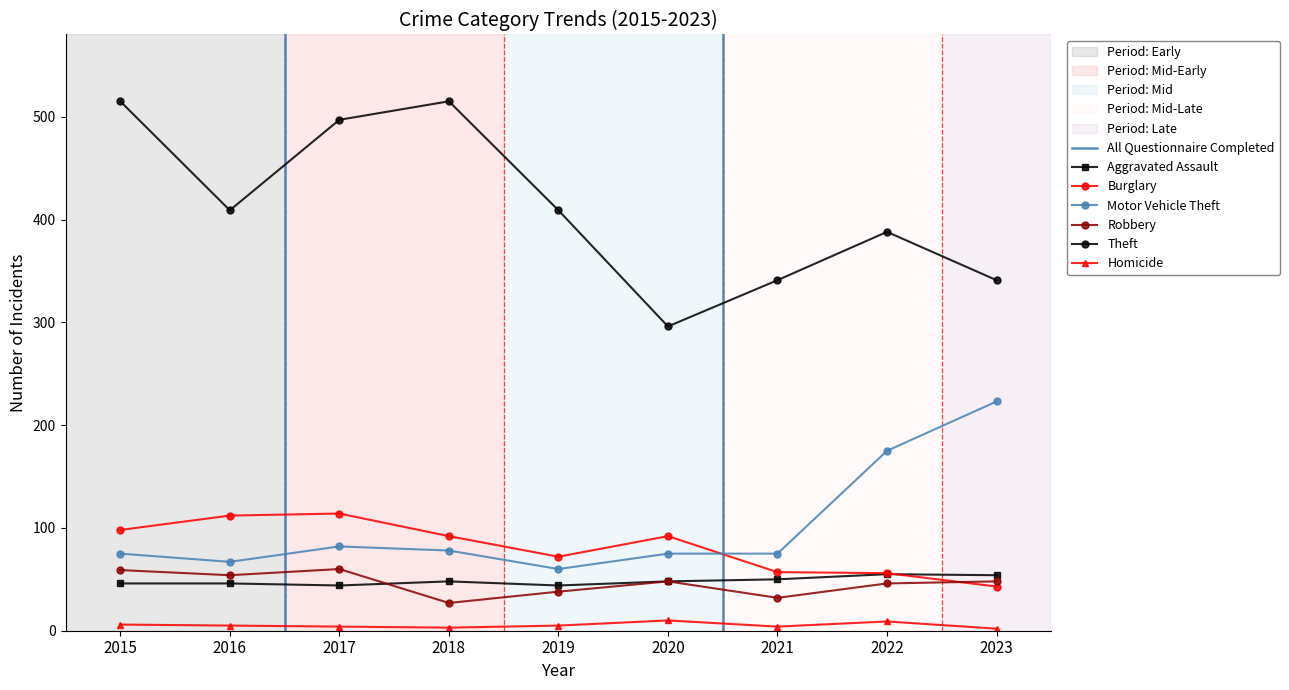

What is the total value across all series at 2019?

628